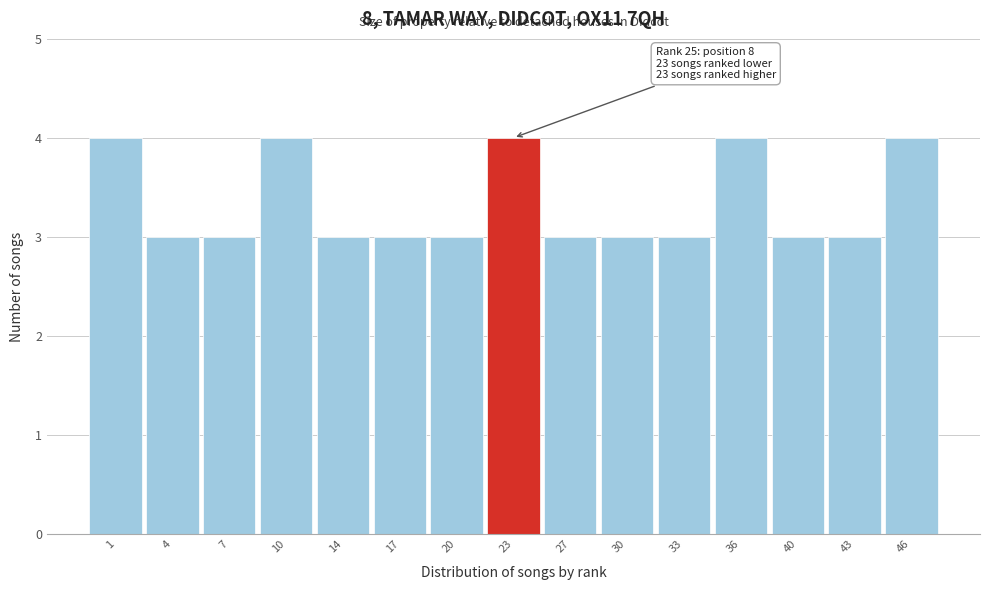

Reading left to right, list all the values displayed in this chart.

1=4	4=3	7=3	10=4	14=3	17=3	20=3	23=4	27=3	30=3	33=3	36=4	40=3	43=3	46=4